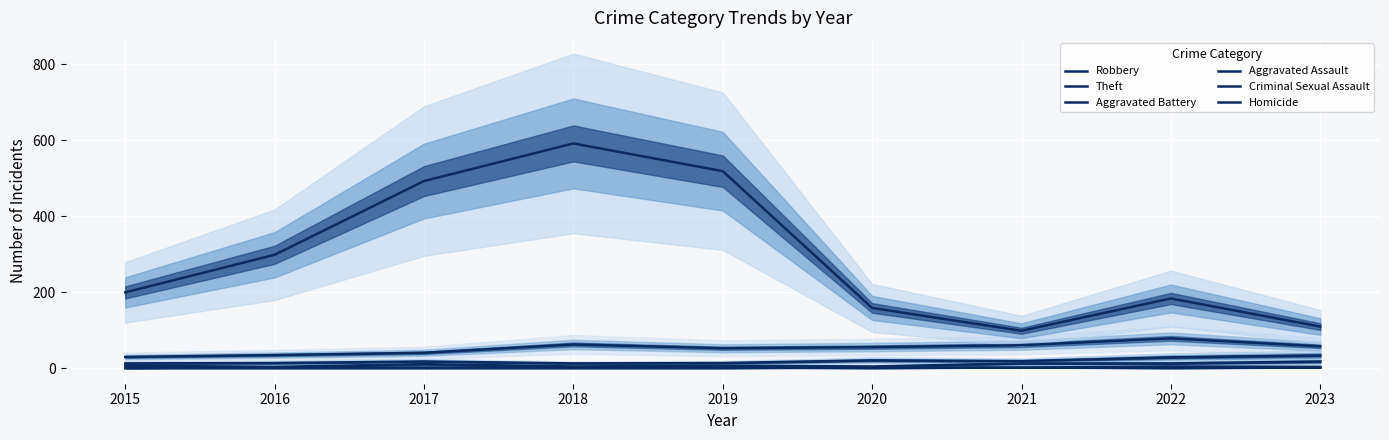

What is the average value of the Robbery series?

52